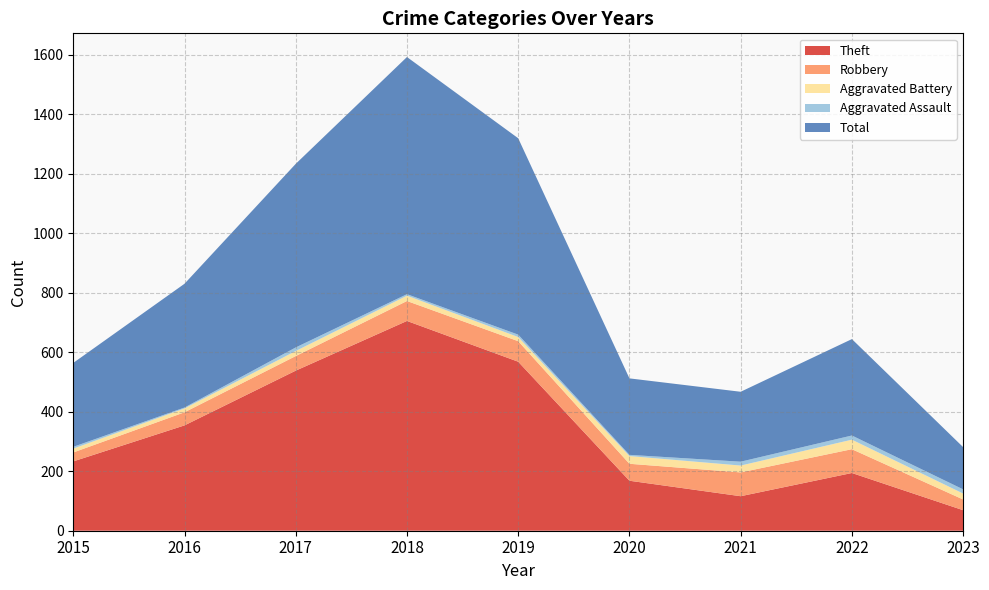

Which has a higher value, 2022 or 2020?

2022